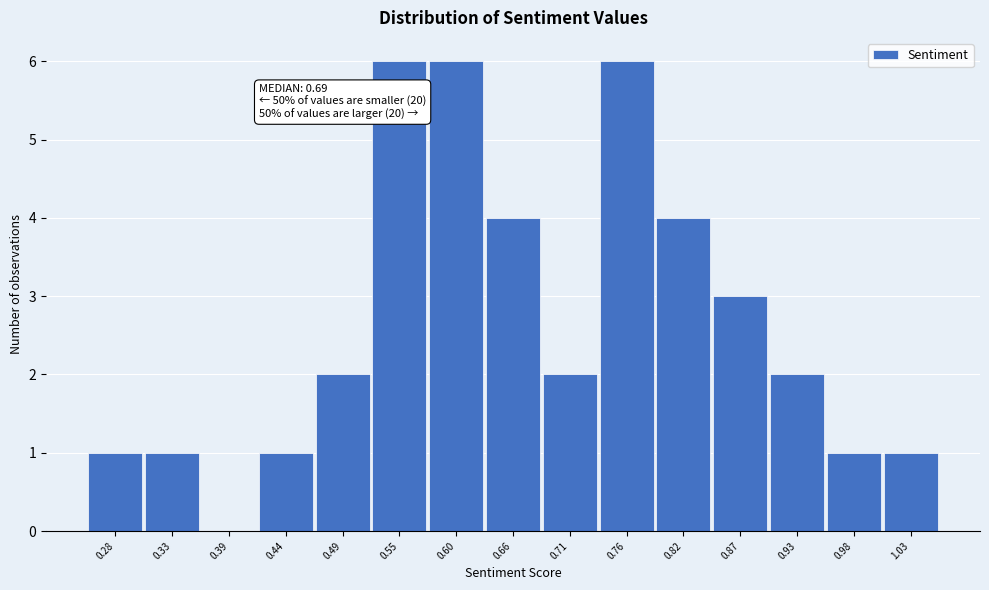

Reading right to left, extract all data points from this chart.

1.03=1	0.98=1	0.93=2	0.87=3	0.82=4	0.76=6	0.71=2	0.66=4	0.60=6	0.55=6	0.49=2	0.44=1	0.39=0	0.33=1	0.28=1